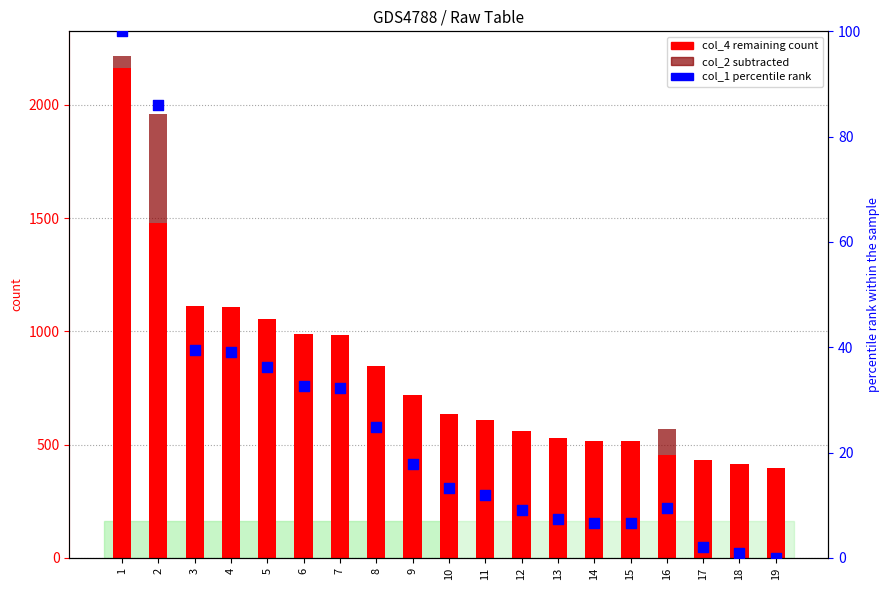

Is the value of col_4 (remaining) at 18 greater than the value of col_1 (percentile) at 1?

Yes